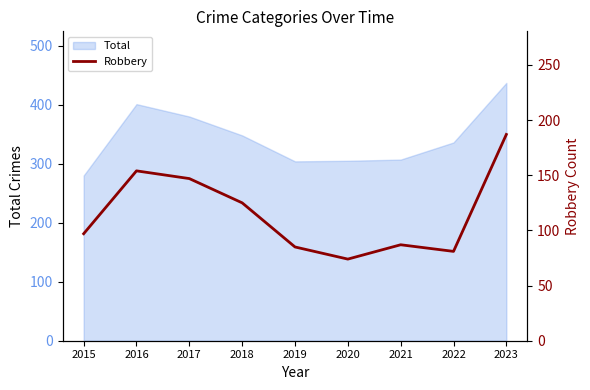

Is it true that the value at 2020 is 74?

True